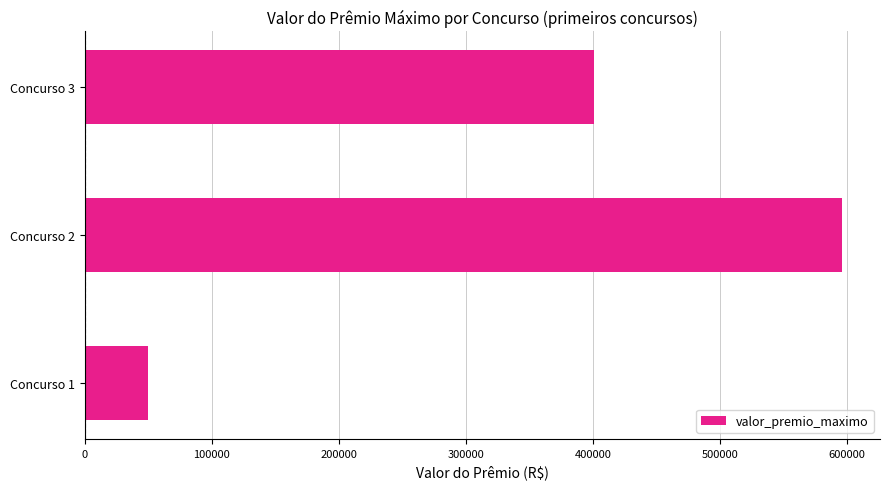

What is the difference between the maximum and second lowest values?

195700.0